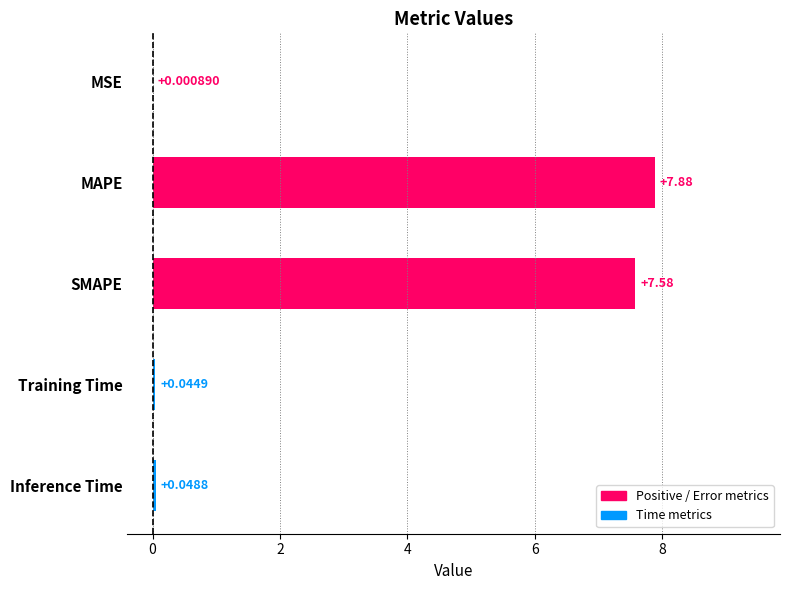

Which category has the highest value across all series?

MAPE